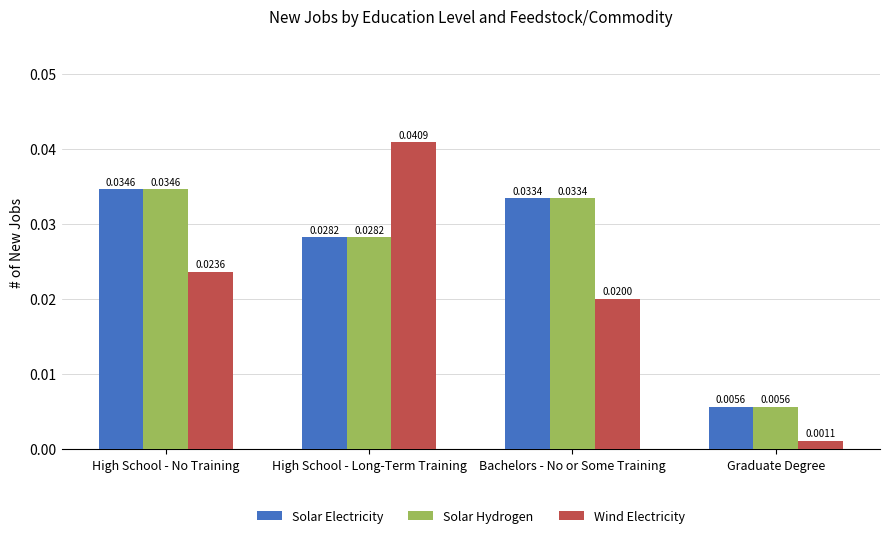

At which category is the sum across all series the highest?

High School - Long-Term Training